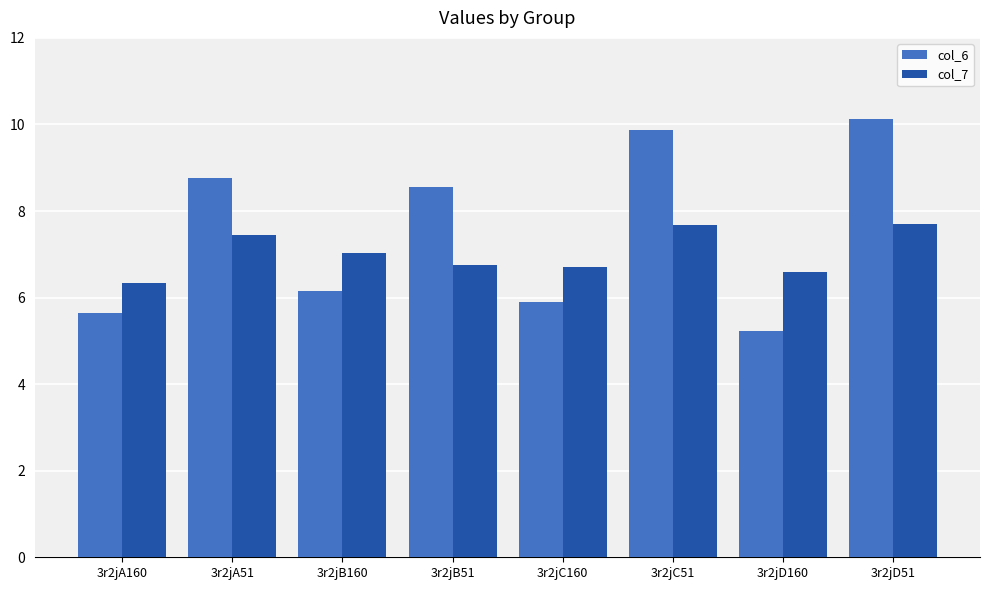

Which series has the largest total across all categories?

col_6